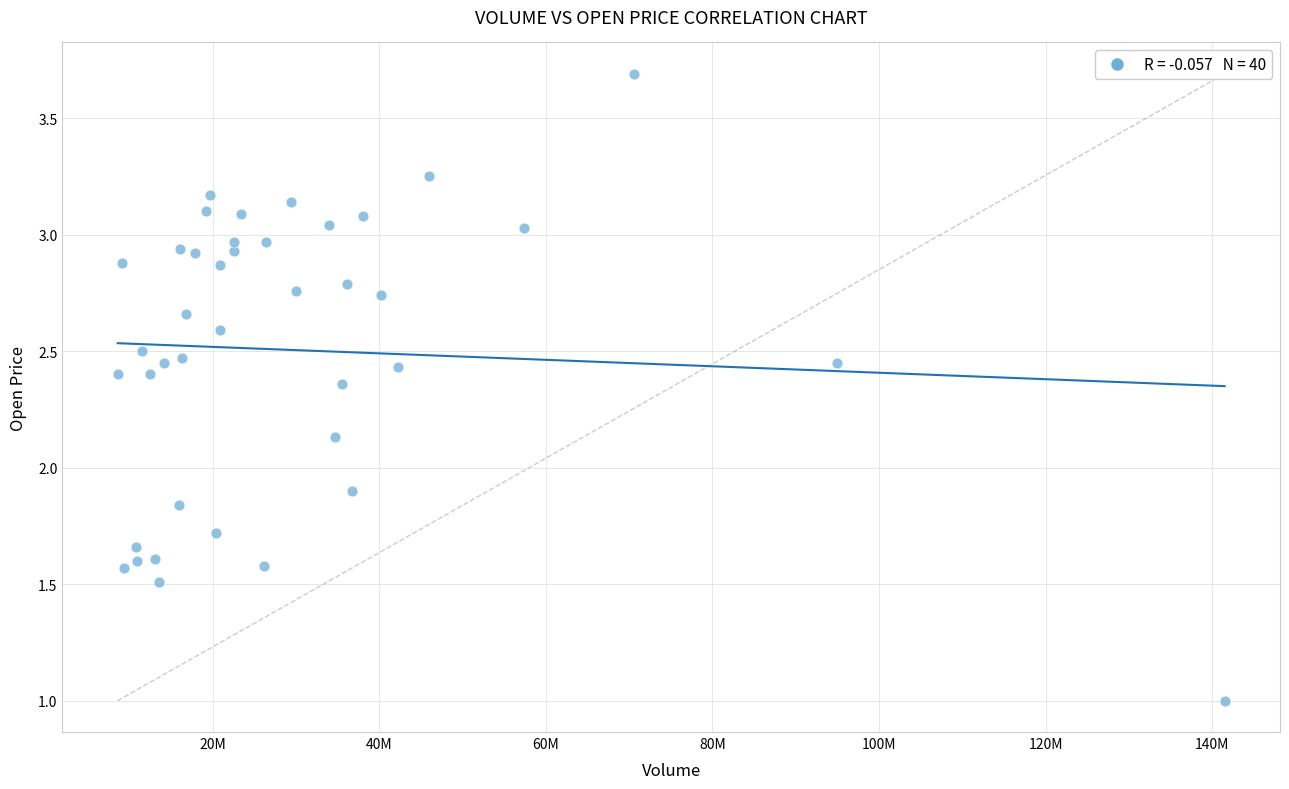

What Y value in the scatter plot is closest to 2?

1.9